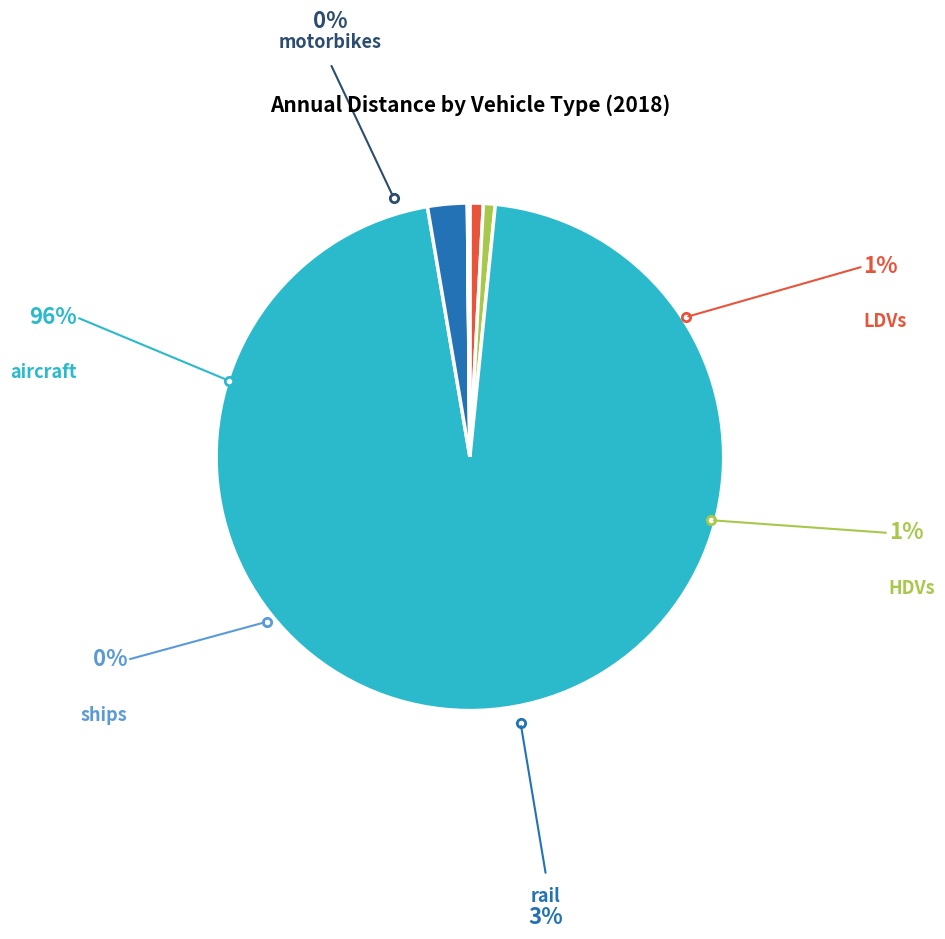

Is there any slice that represents more than half of the pie?

Yes